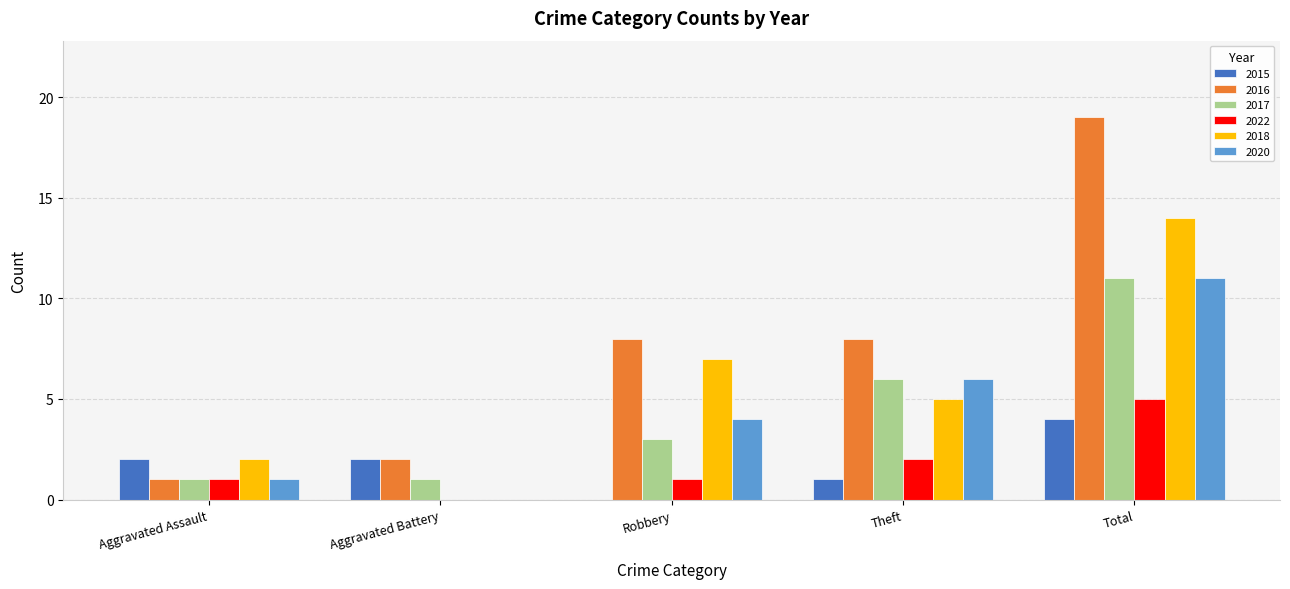

What is the total value across all series at Aggravated Assault?

8